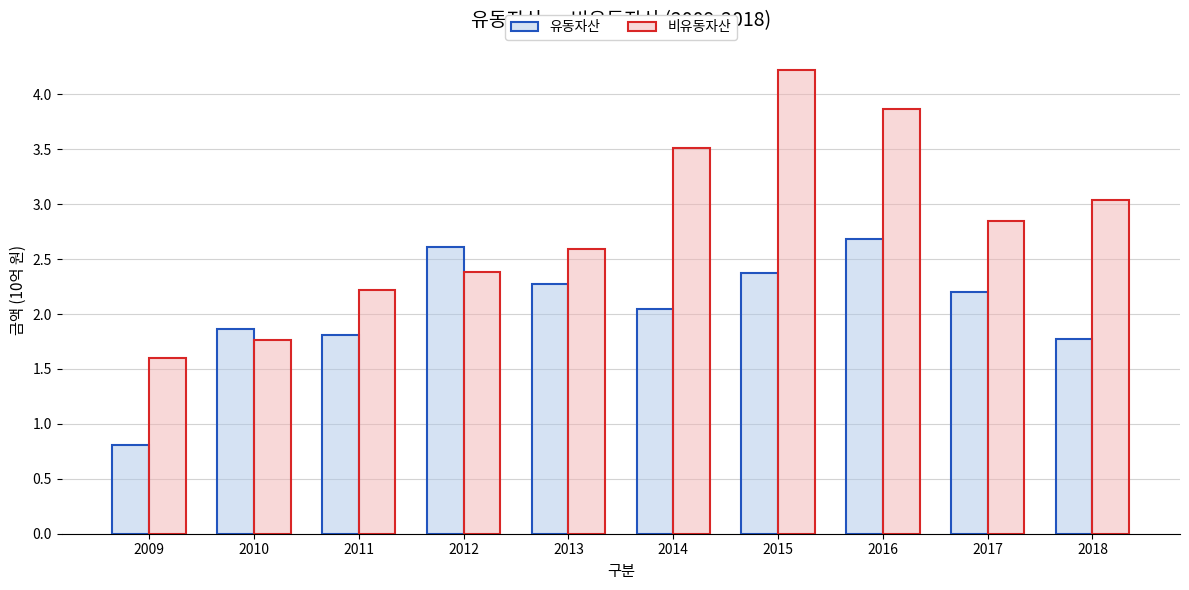

Between 2014 and 2015, which series saw the biggest shift?

비유동자산